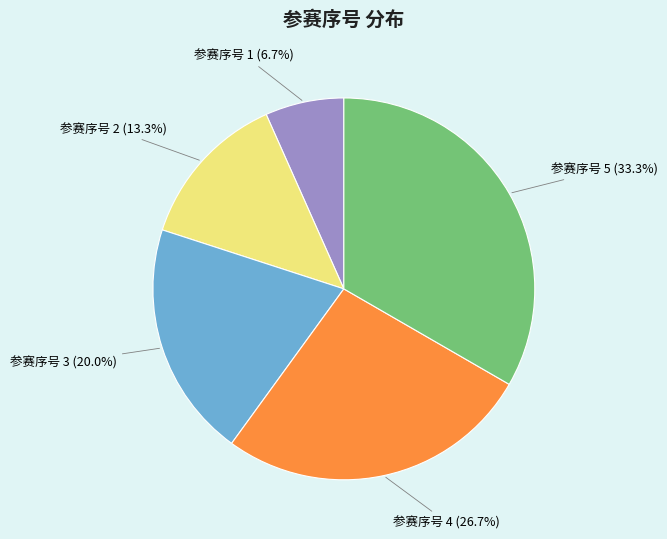

Does any single category account for the majority?

No